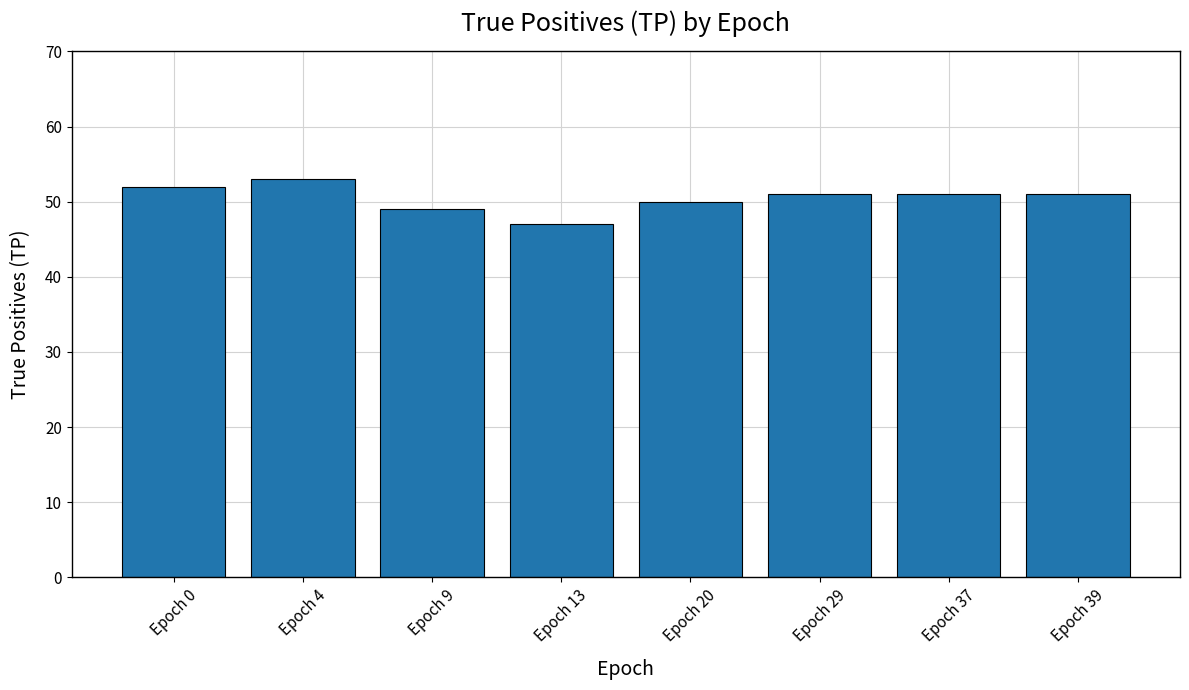

The value at Epoch 13 is 47. True or false?

True